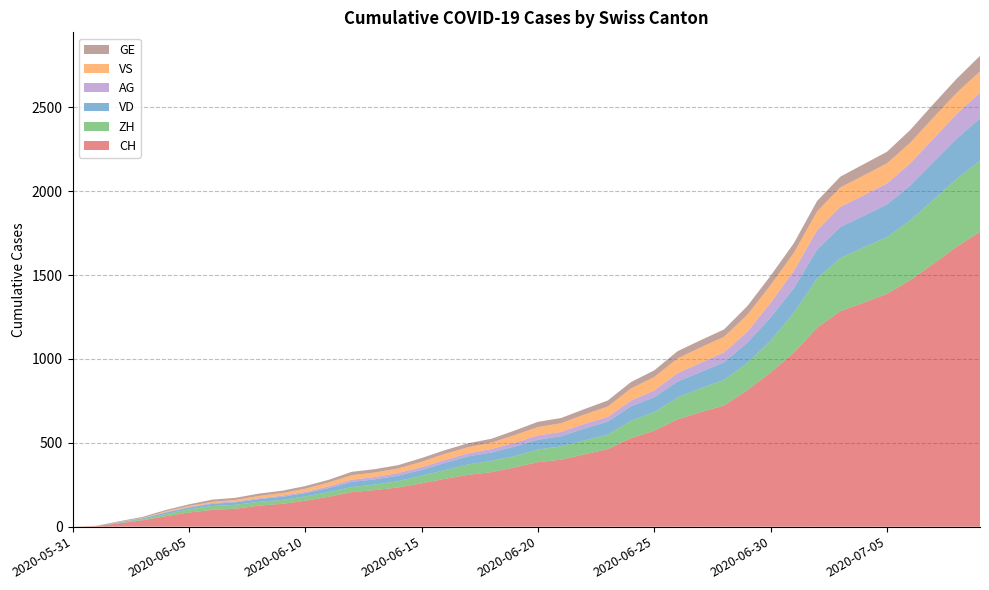

Reading right to left, list all the values displayed in this chart.

CH: 1758	1669	1568	1469	1388	1335	1285	1186	1037	919	814	722	683	640	572	528	462	431	399	385	353	325	309	285	258	234	218	206	178	154	136	125	107	100	84	62	38	20	3	0
VD: 252	240	224	208	195	188	185	172	147	138	121	105	97	95	89	86	77	71	60	58	56	50	48	43	35	32	31	31	24	20	19	16	15	13	11	9	6	4	0	0
ZH: 424	405	382	357	338	330	317	294	238	190	162	153	142	130	111	103	87	83	80	75	68	67	62	52	45	38	33	30	28	26	23	23	23	23	19	13	5	2	0	0
VS: 128	126	126	123	120	118	116	112	108	105	101	93	92	88	80	72	62	56	52	50	46	38	37	36	32	27	27	27	23	19	15	14	9	7	6	4	2	2	1	0
AG: 153	147	140	132	125	123	120	116	103	88	65	59	55	50	40	35	28	28	26	26	23	21	18	18	17	16	14	13	10	7	7	5	5	5	3	3	1	0	0	0
GE: 92	84	80	76	69	67	64	62	57	56	52	44	43	43	40	38	36	32	31	31	27	23	23	22	22	20	20	20	16	16	14	14	13	13	10	8	6	4	1	0